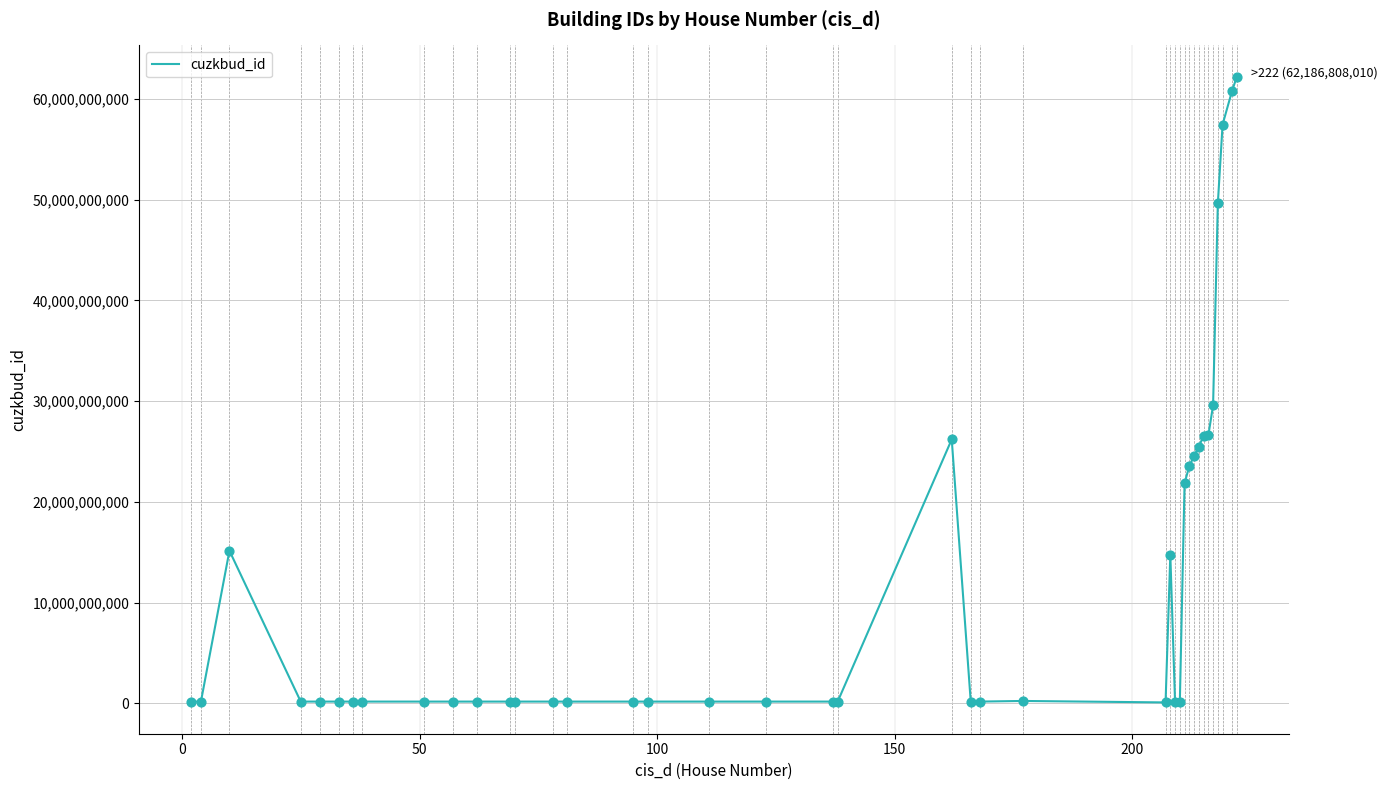

What is the greatest value displayed?

62186808010